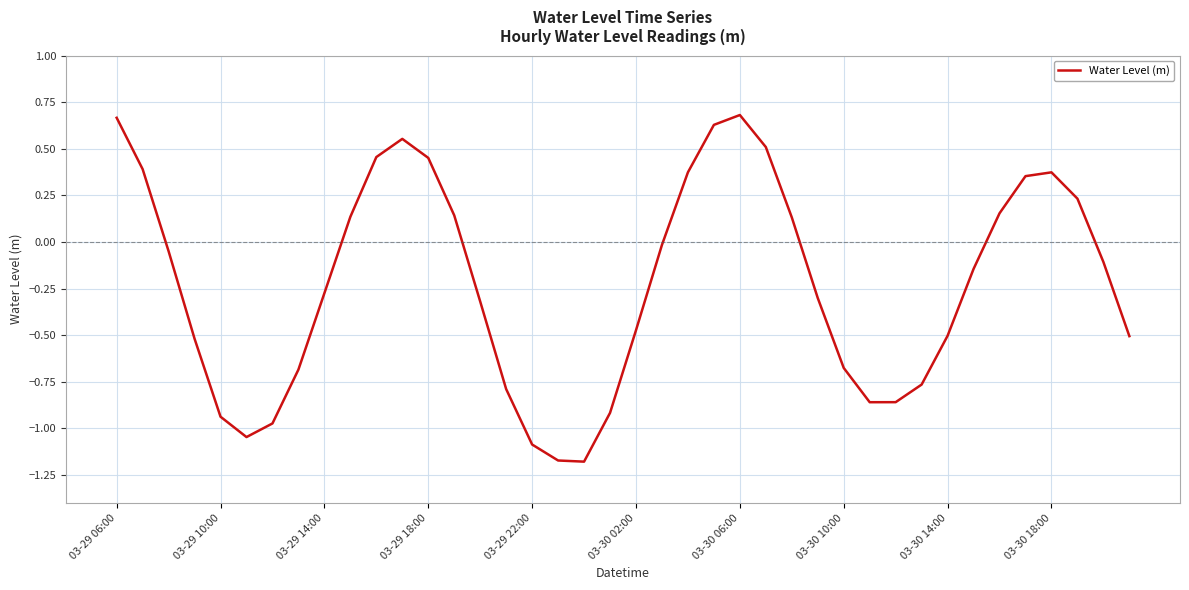

What is the difference between the maximum and minimum values?

1.9